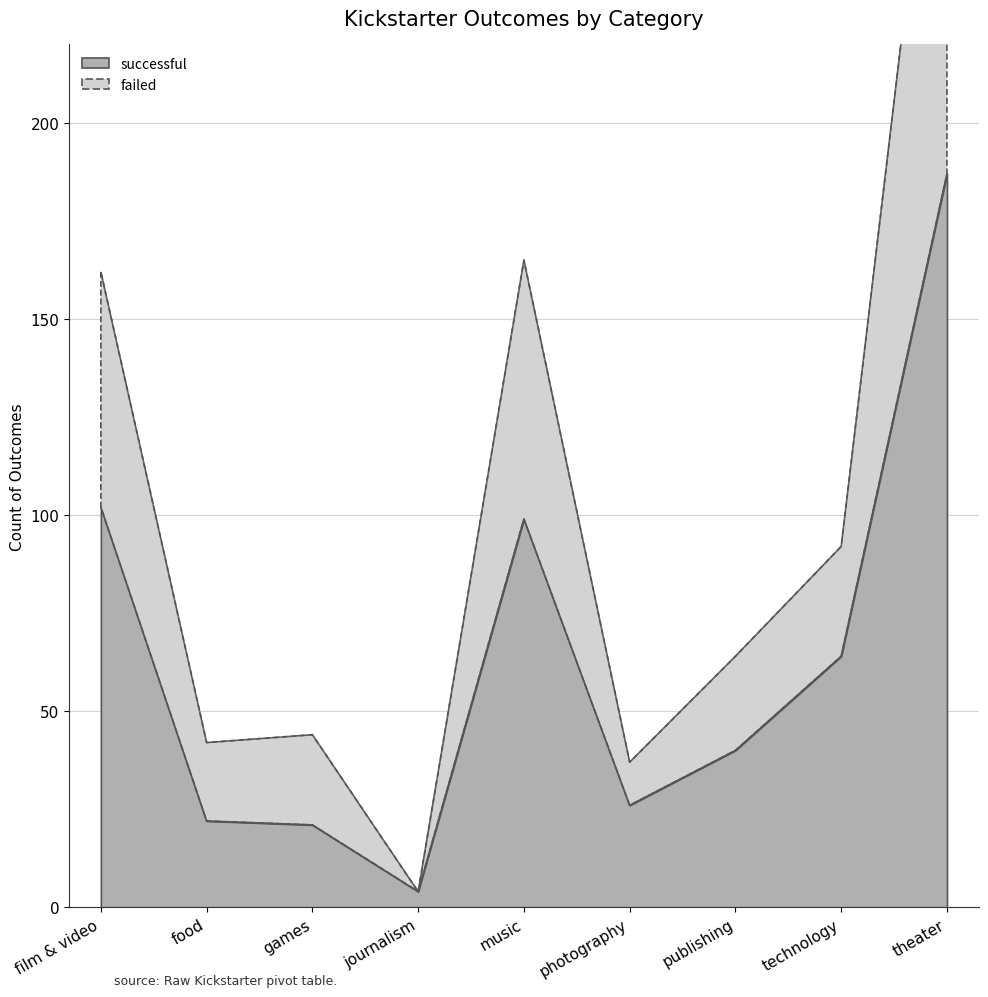

How many interior local peaks does the failed series have?

2